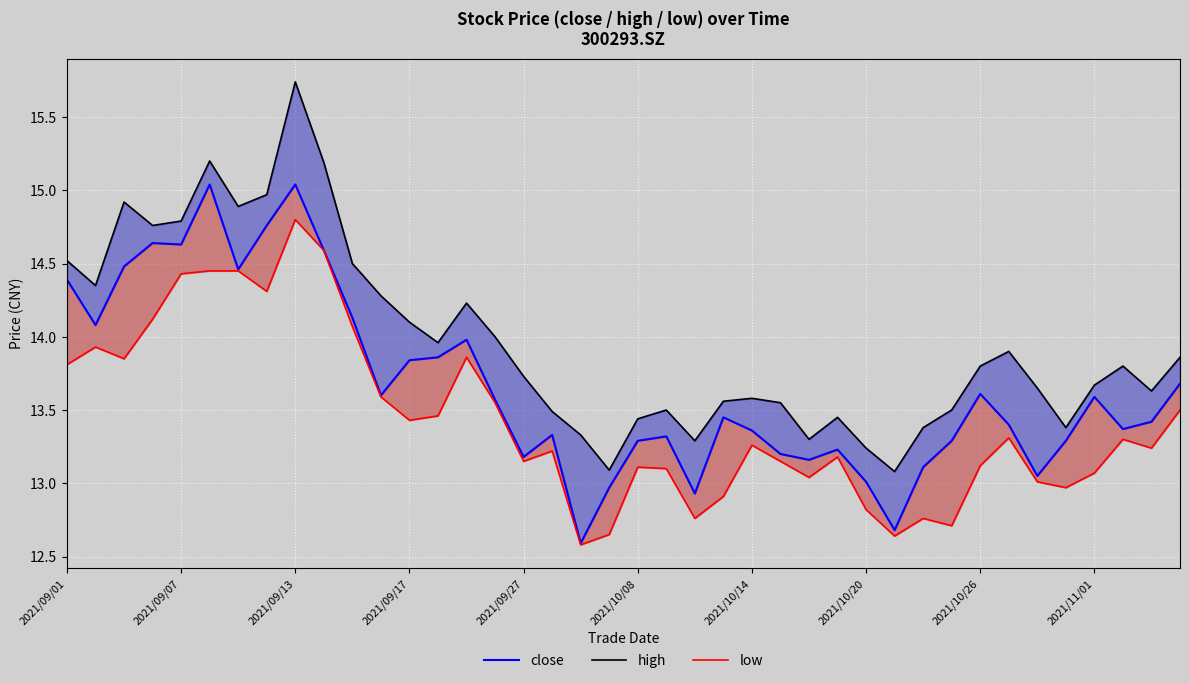

Read the close value at 37.

13.4